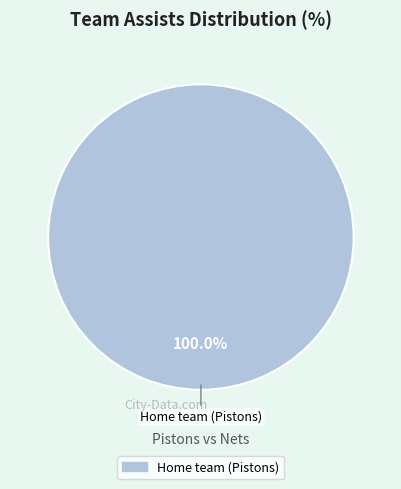

Does any single category account for the majority?

Yes